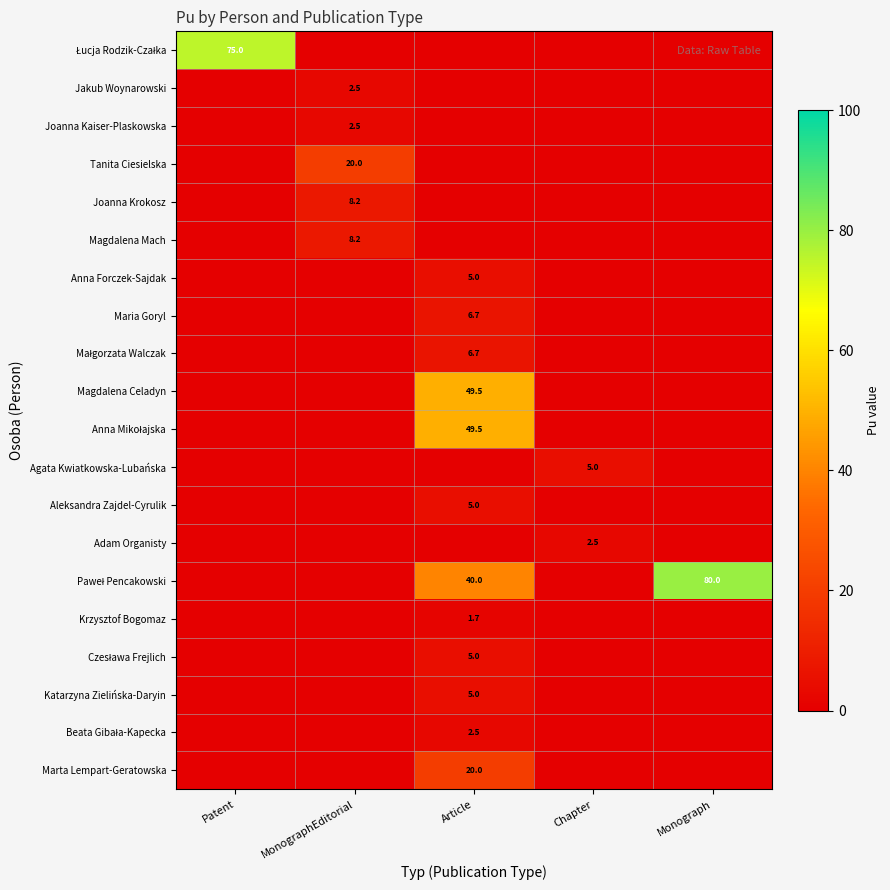

The value of Krzysztof Bogomaz at Article is 0.9. True or false?

False